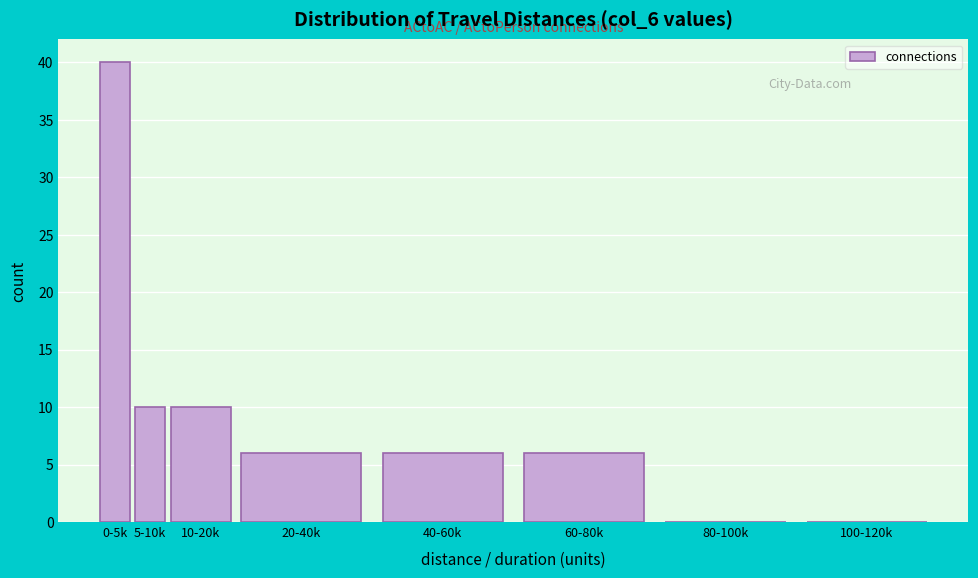

Reading left to right, what are all the values shown in this chart?

0-5k=40	5-10k=10	10-20k=10	20-40k=6	40-60k=6	60-80k=6	80-100k=0	100-120k=0